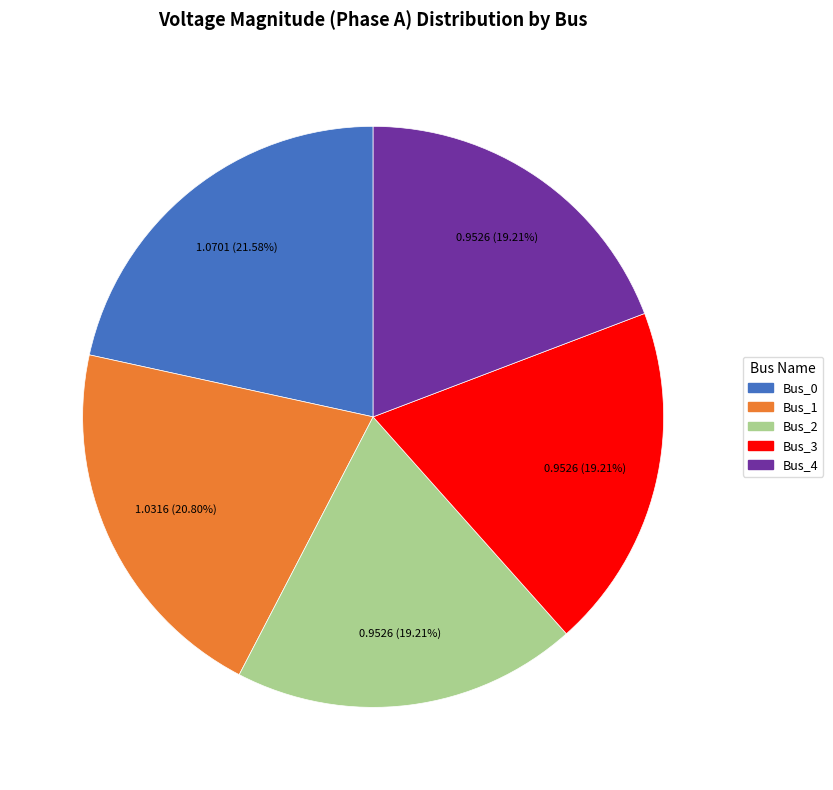

To the nearest percent, what is the combined percentage of Bus_4 and Bus_1?

40%